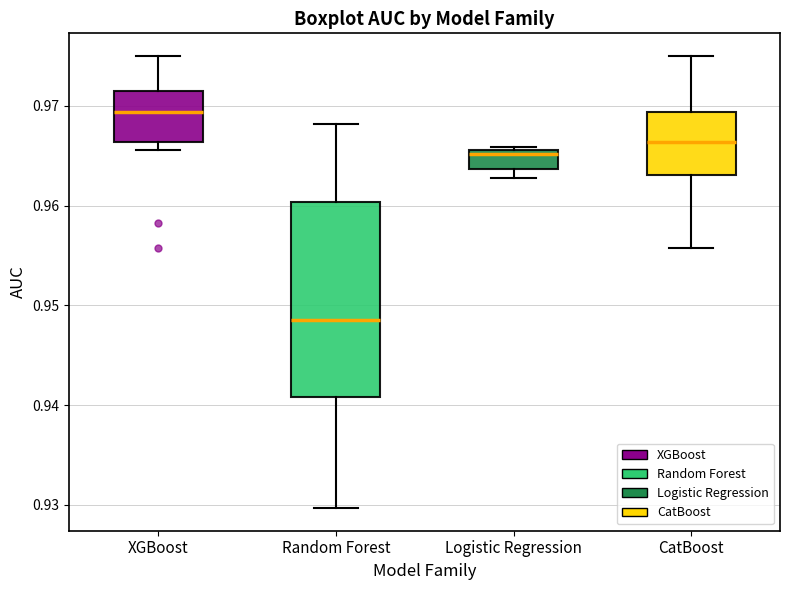

Which box's median line is the lowest?

Random Forest